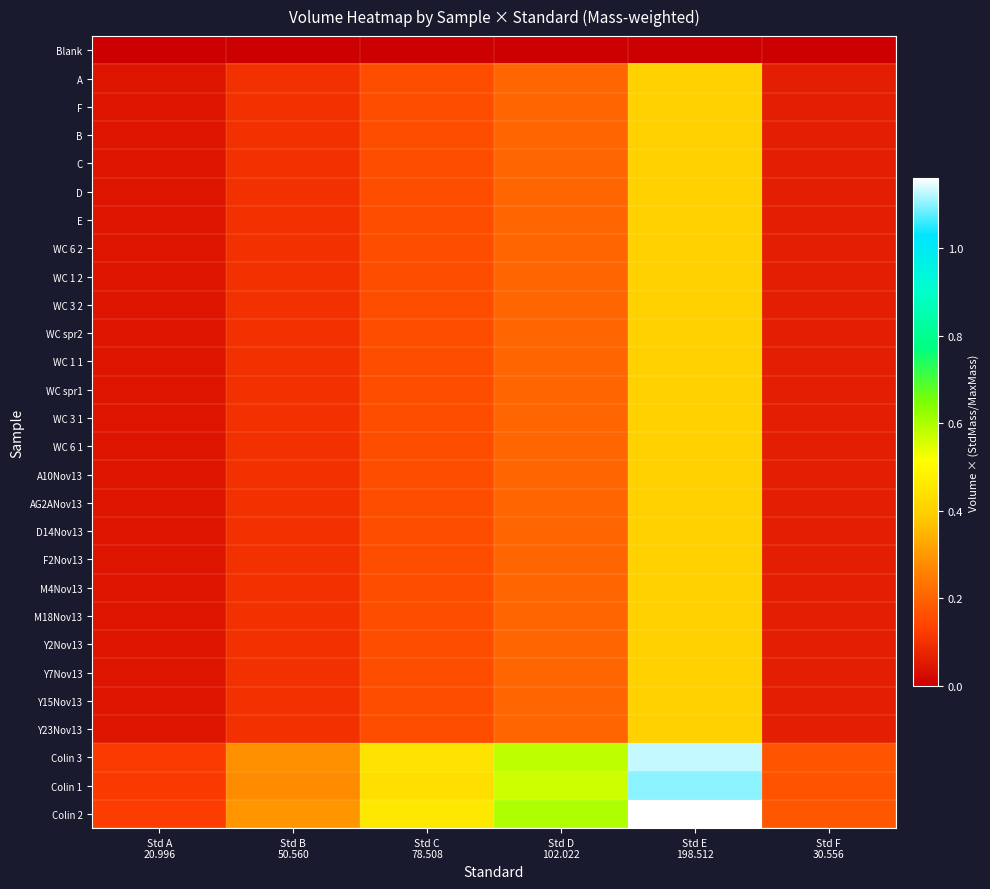

Reading left to right, what are all the values shown in this chart?

Blank: Std A
20.996=0.0	Std B
50.560=0.0	Std C
78.508=0.0	Std D
102.022=0.0	Std E
198.512=0.0	Std F
30.556=0.0
A: Std A
20.996=0.0	Std B
50.560=0.1	Std C
78.508=0.2	Std D
102.022=0.2	Std E
198.512=0.4	Std F
30.556=0.1
F: Std A
20.996=0.0	Std B
50.560=0.1	Std C
78.508=0.2	Std D
102.022=0.2	Std E
198.512=0.4	Std F
30.556=0.1
B: Std A
20.996=0.0	Std B
50.560=0.1	Std C
78.508=0.2	Std D
102.022=0.2	Std E
198.512=0.4	Std F
30.556=0.1
C: Std A
20.996=0.0	Std B
50.560=0.1	Std C
78.508=0.2	Std D
102.022=0.2	Std E
198.512=0.4	Std F
30.556=0.1
D: Std A
20.996=0.0	Std B
50.560=0.1	Std C
78.508=0.2	Std D
102.022=0.2	Std E
198.512=0.4	Std F
30.556=0.1
E: Std A
20.996=0.0	Std B
50.560=0.1	Std C
78.508=0.2	Std D
102.022=0.2	Std E
198.512=0.4	Std F
30.556=0.1
WC 6 2: Std A
20.996=0.0	Std B
50.560=0.1	Std C
78.508=0.2	Std D
102.022=0.2	Std E
198.512=0.4	Std F
30.556=0.1
WC 1 2: Std A
20.996=0.0	Std B
50.560=0.1	Std C
78.508=0.2	Std D
102.022=0.2	Std E
198.512=0.4	Std F
30.556=0.1
WC 3 2: Std A
20.996=0.0	Std B
50.560=0.1	Std C
78.508=0.2	Std D
102.022=0.2	Std E
198.512=0.4	Std F
30.556=0.1
WC spr2: Std A
20.996=0.0	Std B
50.560=0.1	Std C
78.508=0.2	Std D
102.022=0.2	Std E
198.512=0.4	Std F
30.556=0.1
WC 1 1: Std A
20.996=0.0	Std B
50.560=0.1	Std C
78.508=0.2	Std D
102.022=0.2	Std E
198.512=0.4	Std F
30.556=0.1
WC spr1: Std A
20.996=0.0	Std B
50.560=0.1	Std C
78.508=0.2	Std D
102.022=0.2	Std E
198.512=0.4	Std F
30.556=0.1
WC 3 1: Std A
20.996=0.0	Std B
50.560=0.1	Std C
78.508=0.2	Std D
102.022=0.2	Std E
198.512=0.4	Std F
30.556=0.1
WC 6 1: Std A
20.996=0.0	Std B
50.560=0.1	Std C
78.508=0.2	Std D
102.022=0.2	Std E
198.512=0.4	Std F
30.556=0.1
A10Nov13: Std A
20.996=0.0	Std B
50.560=0.1	Std C
78.508=0.2	Std D
102.022=0.2	Std E
198.512=0.4	Std F
30.556=0.1
AG2ANov13: Std A
20.996=0.0	Std B
50.560=0.1	Std C
78.508=0.2	Std D
102.022=0.2	Std E
198.512=0.4	Std F
30.556=0.1
D14Nov13: Std A
20.996=0.0	Std B
50.560=0.1	Std C
78.508=0.2	Std D
102.022=0.2	Std E
198.512=0.4	Std F
30.556=0.1
F2Nov13: Std A
20.996=0.0	Std B
50.560=0.1	Std C
78.508=0.2	Std D
102.022=0.2	Std E
198.512=0.4	Std F
30.556=0.1
M4Nov13: Std A
20.996=0.0	Std B
50.560=0.1	Std C
78.508=0.2	Std D
102.022=0.2	Std E
198.512=0.4	Std F
30.556=0.1
M18Nov13: Std A
20.996=0.0	Std B
50.560=0.1	Std C
78.508=0.2	Std D
102.022=0.2	Std E
198.512=0.4	Std F
30.556=0.1
Y2Nov13: Std A
20.996=0.0	Std B
50.560=0.1	Std C
78.508=0.2	Std D
102.022=0.2	Std E
198.512=0.4	Std F
30.556=0.1
Y7Nov13: Std A
20.996=0.0	Std B
50.560=0.1	Std C
78.508=0.2	Std D
102.022=0.2	Std E
198.512=0.4	Std F
30.556=0.1
Y15Nov13: Std A
20.996=0.0	Std B
50.560=0.1	Std C
78.508=0.2	Std D
102.022=0.2	Std E
198.512=0.4	Std F
30.556=0.1
Y23Nov13: Std A
20.996=0.0	Std B
50.560=0.1	Std C
78.508=0.2	Std D
102.022=0.2	Std E
198.512=0.4	Std F
30.556=0.1
Colin 3: Std A
20.996=0.1	Std B
50.560=0.3	Std C
78.508=0.4	Std D
102.022=0.6	Std E
198.512=1.1	Std F
30.556=0.2
Colin 1: Std A
20.996=0.1	Std B
50.560=0.3	Std C
78.508=0.4	Std D
102.022=0.6	Std E
198.512=1.1	Std F
30.556=0.2
Colin 2: Std A
20.996=0.1	Std B
50.560=0.3	Std C
78.508=0.5	Std D
102.022=0.6	Std E
198.512=1.2	Std F
30.556=0.2